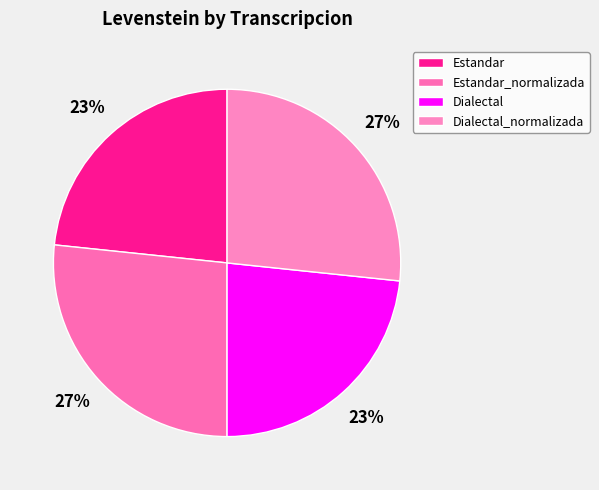

How many segments does this pie chart have?

4